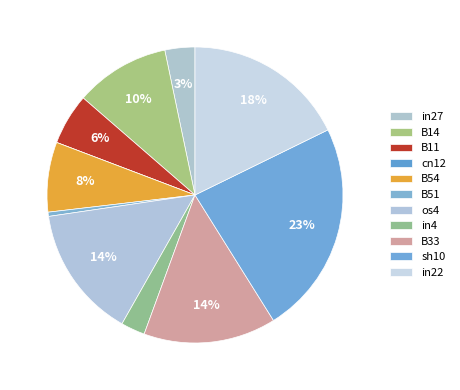

To the nearest percent, what is the combined percentage of B51 and B54?

8%